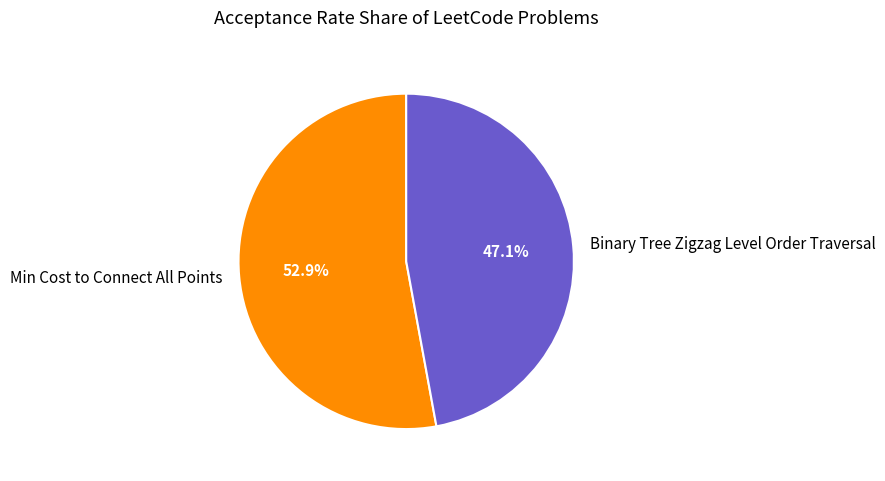

What is the smallest slice in the pie chart?

Binary Tree Zigzag Level Order Traversal